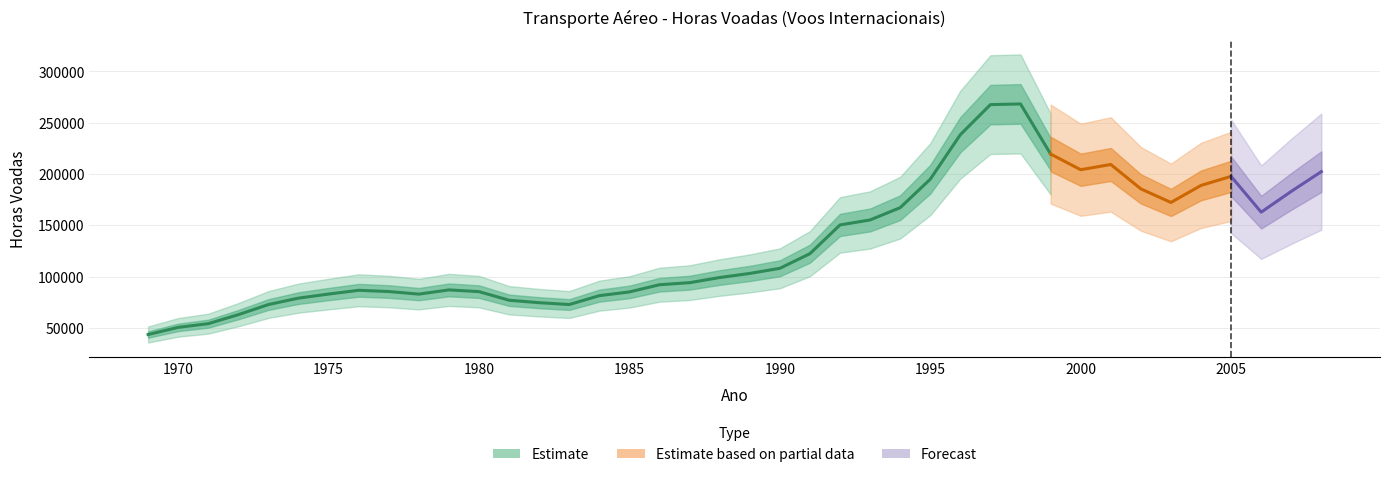

Which label corresponds to the largest value in the chart?

1998